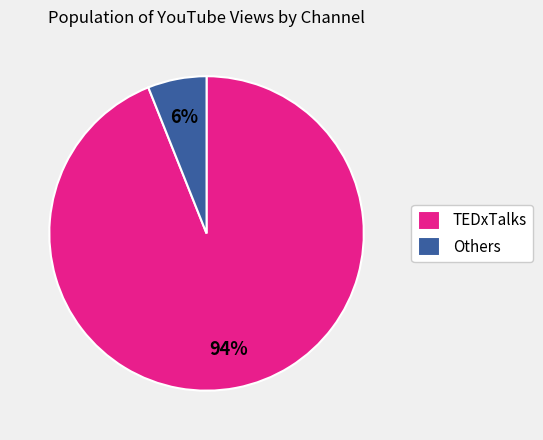

What is the smallest slice in the pie chart?

Others